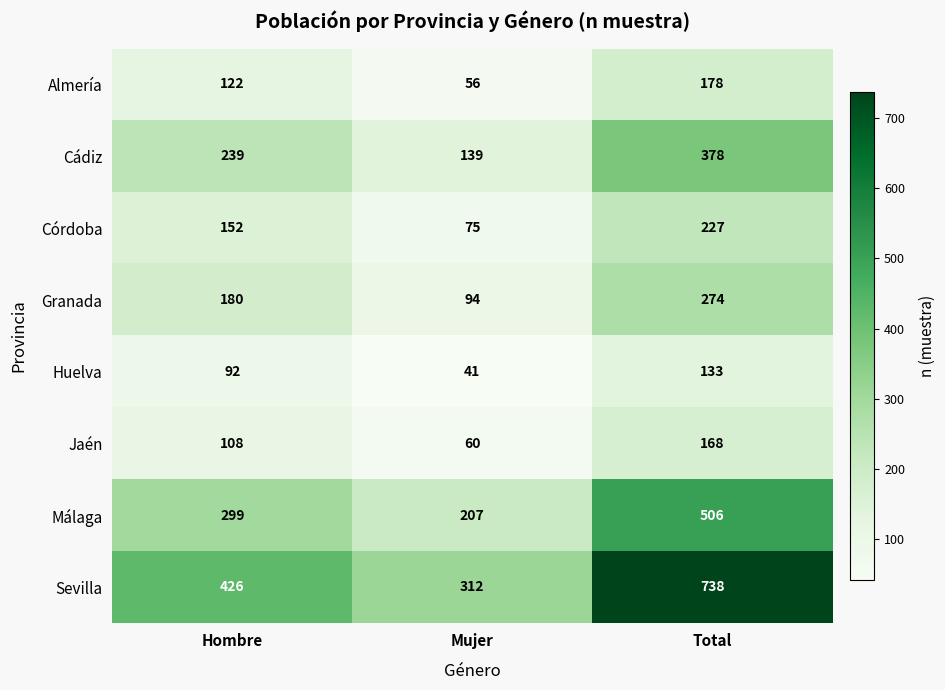

The Sevilla series shows 738 at Total. True or false?

True